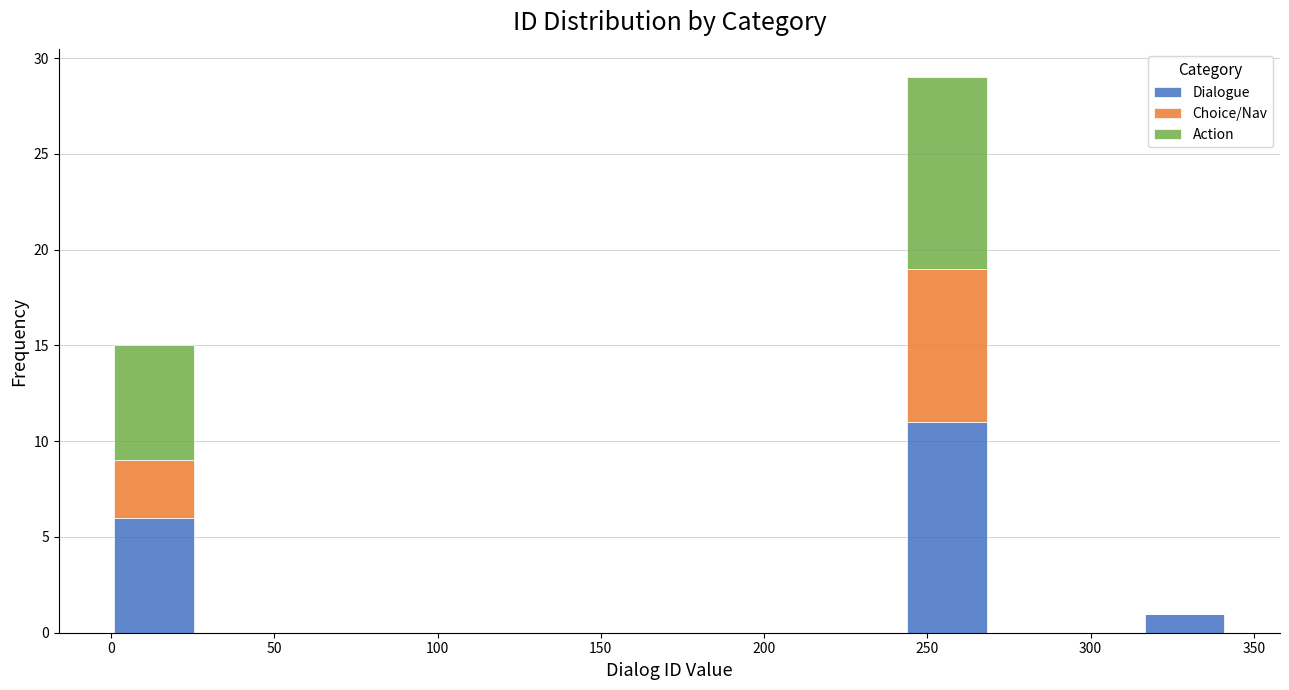

Reading left to right, transcribe this chart: for each stacked bar, give the range it covers on the x-axis and its total height. Neither the bar edges nor the heights are printed on the chart, so give them approximately, as read against the axes.

0 to 25: 15
25 to 50: 0
50 to 75: 0
75 to 100: 0
100 to 120: 0
120 to 145: 0
145 to 170: 0
170 to 195: 0
195 to 220: 0
220 to 245: 0
245 to 270: 29
270 to 290: 0
290 to 315: 0
315 to 340: 1